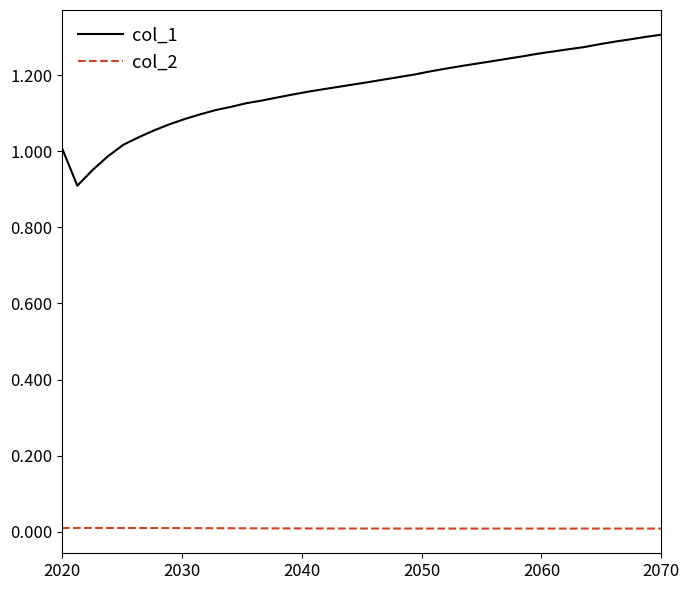

True or false: col_1 and col_2 intersect in this chart.

False